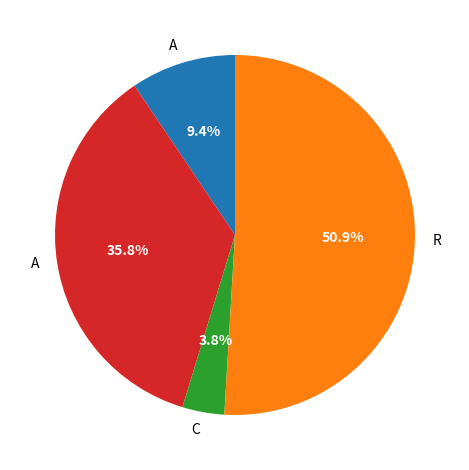

Is there a majority slice in this chart?

Yes